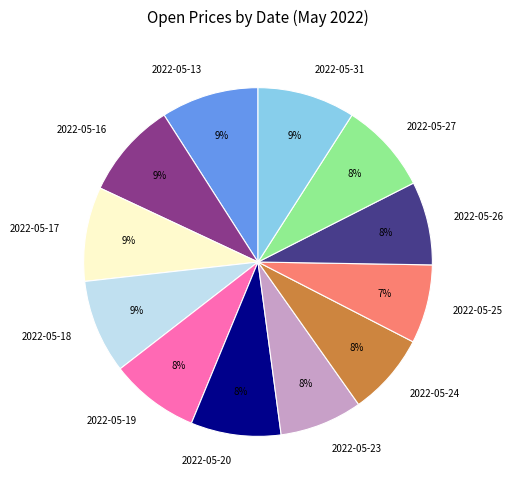

Count the number of slices in the pie.

12